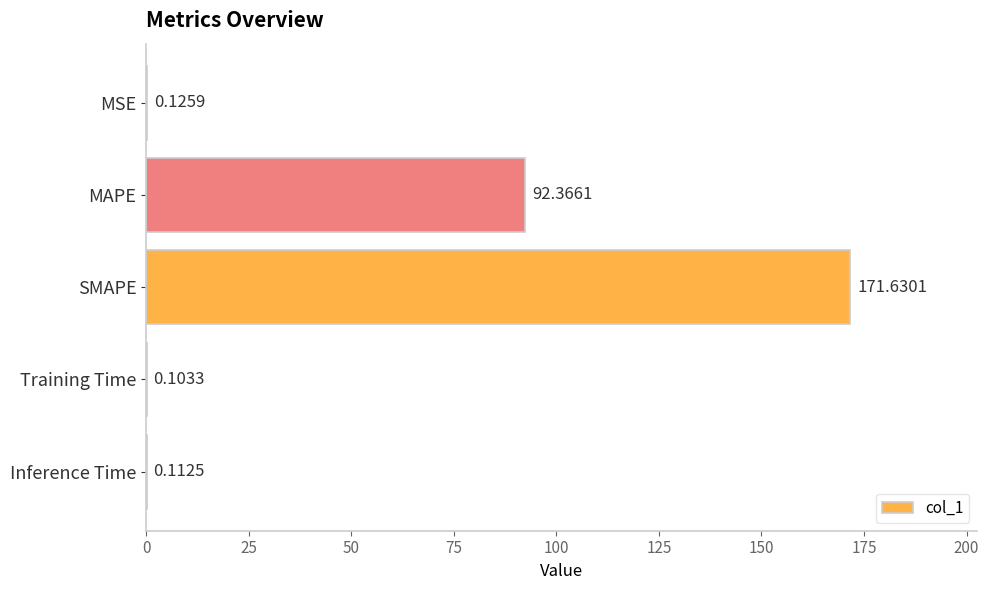

What is the change in value from SMAPE to Training Time?

-171.5